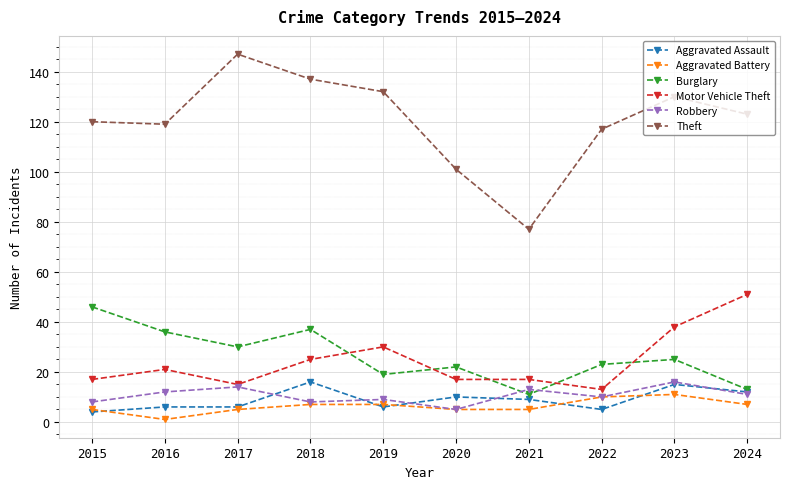

Count the number of categories in the chart.

10